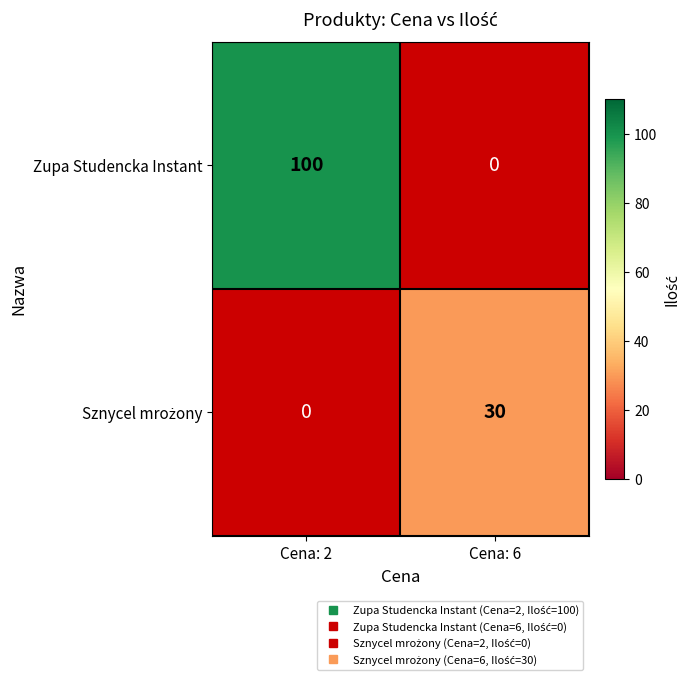

Which series has the largest range (max minus min)?

Zupa Studencka Instant